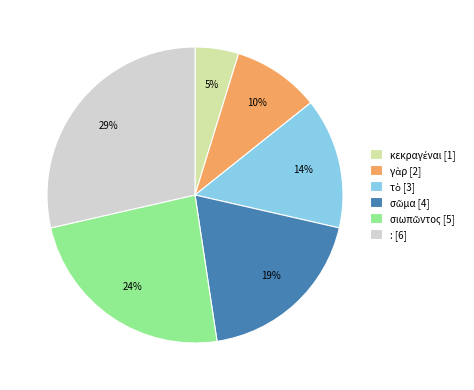

To the nearest percent, what is the average slice percentage?

17%